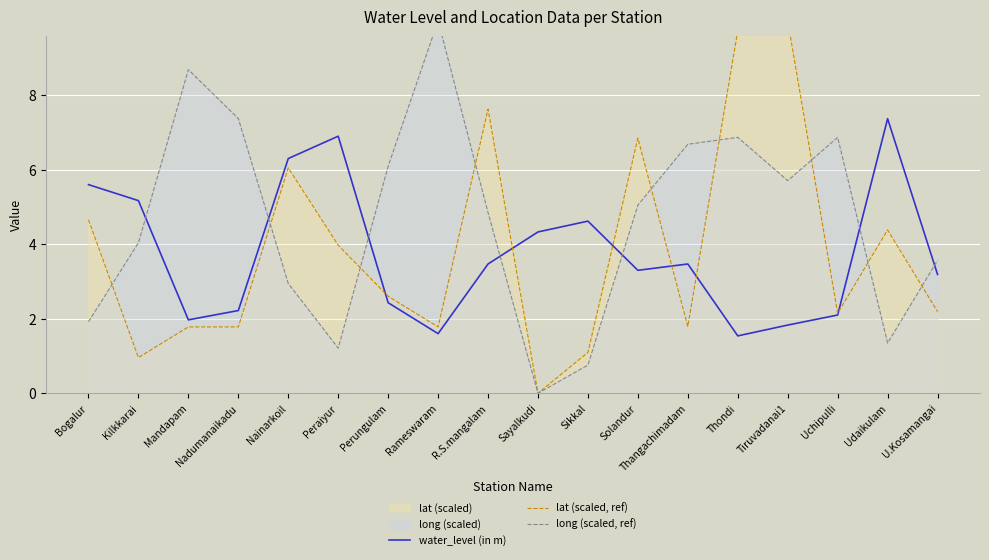

True or false: long (scaled, ref) has more than 2 interior local peaks.

True